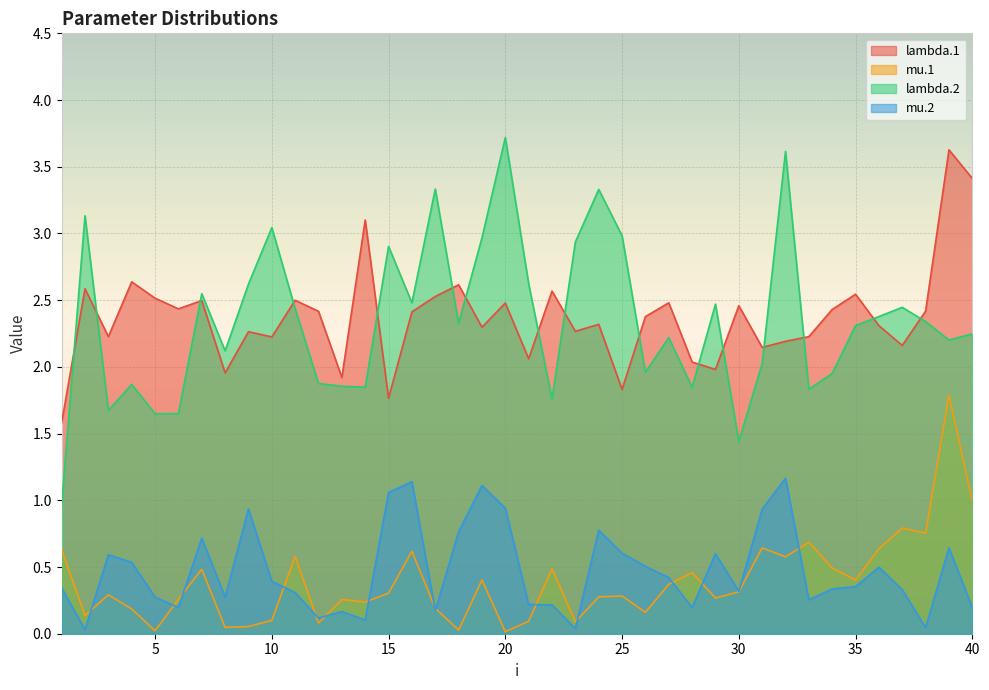

Which series has the largest total across all categories?

lambda.1